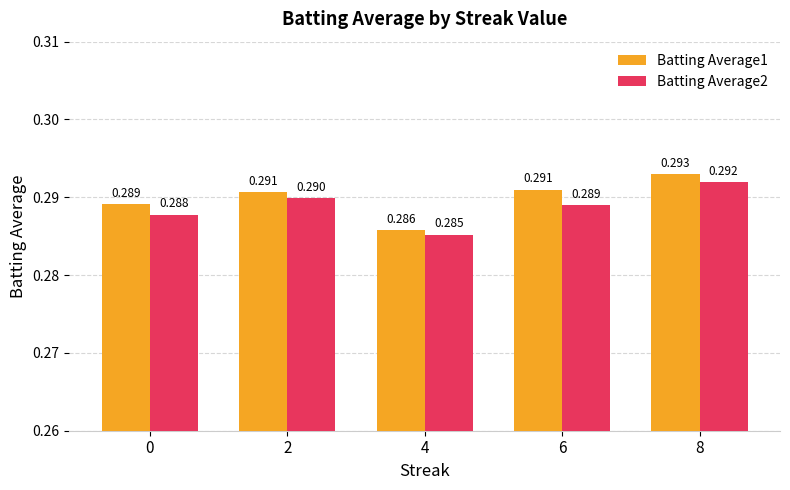

Is the value of Batting Average1 at 4 greater than the value of Batting Average2 at 0?

No